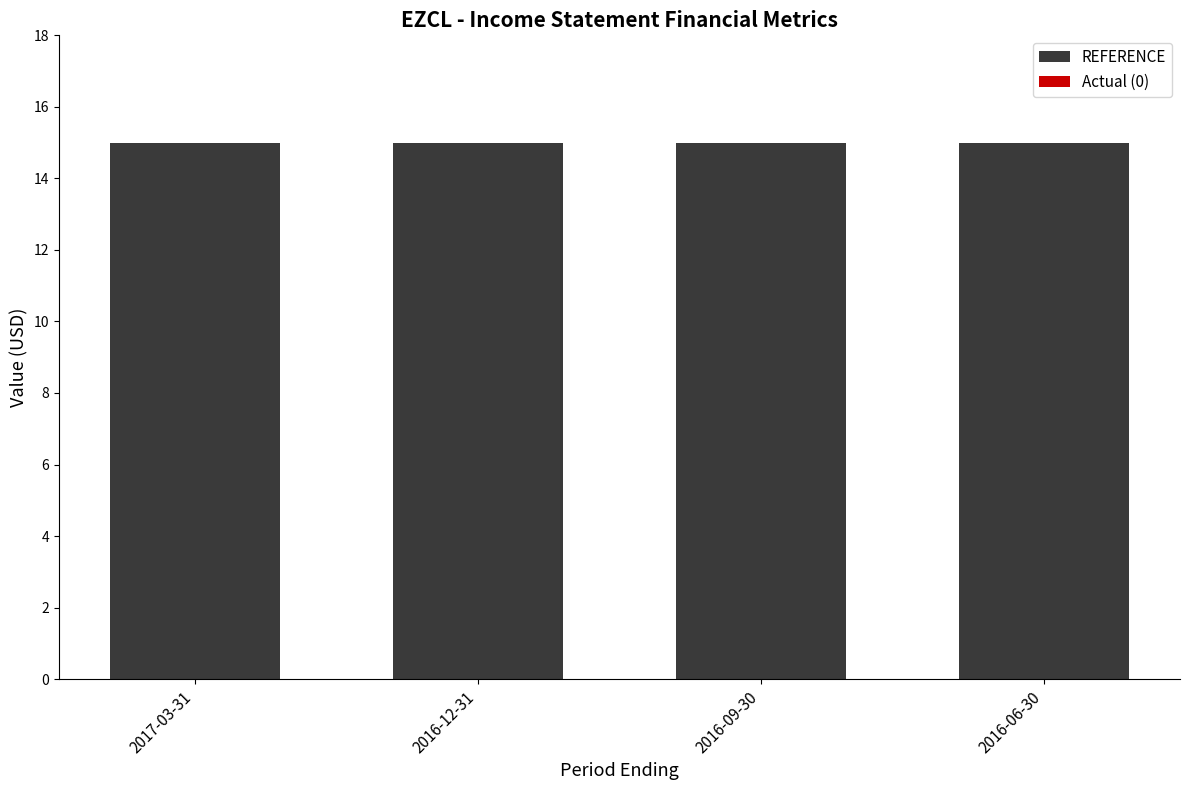

Rank the series by their maximum value, from lowest to highest.

Actual (0), REFERENCE